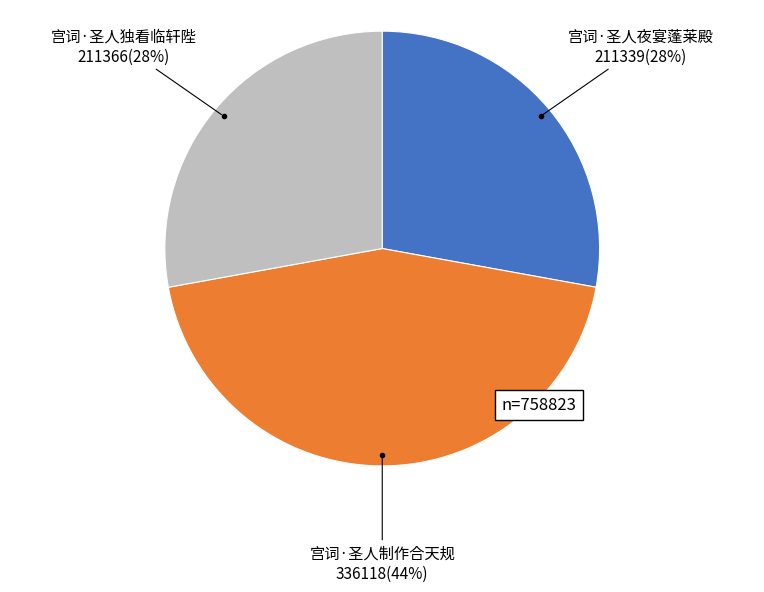

Is there a majority slice in this chart?

No